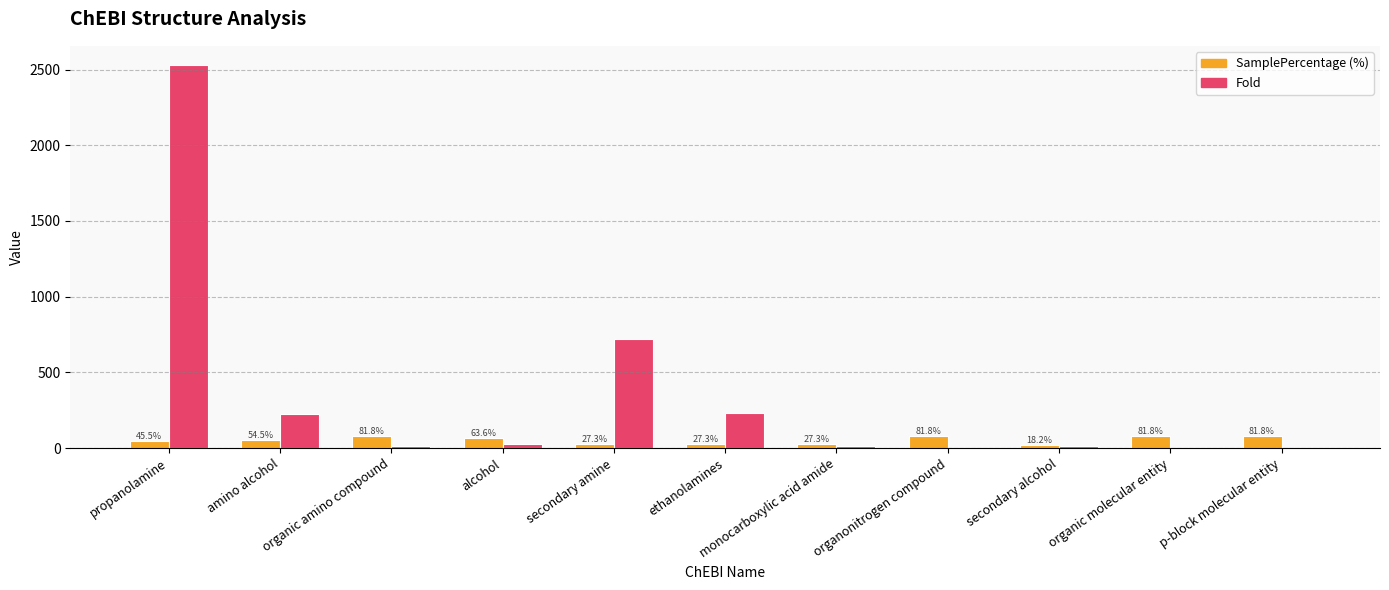

What is the total value across all series at secondary amine?

748.5